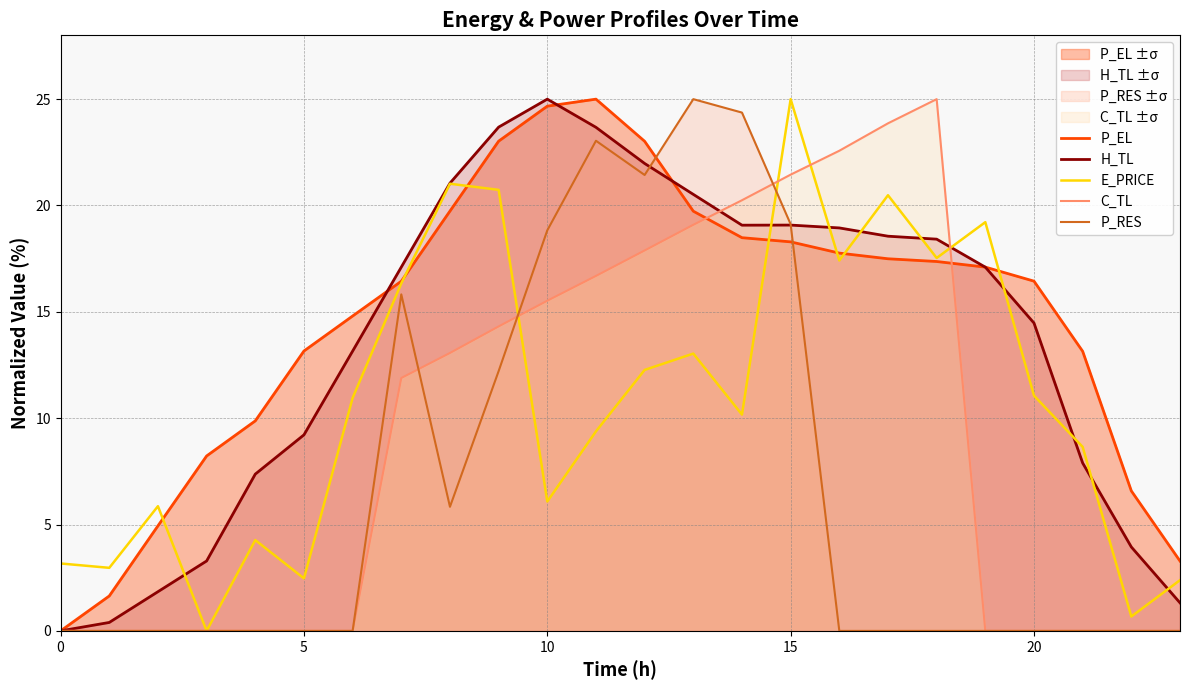

What is the value of the P_RES point at the 10th from the left?

12.2